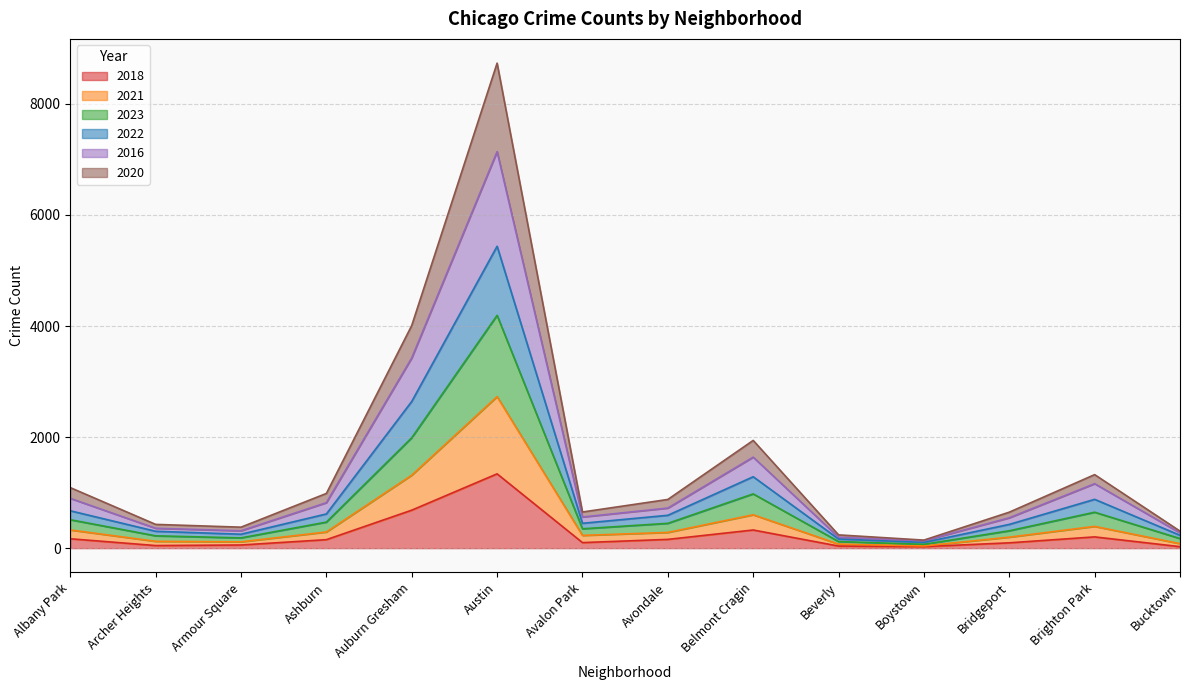

What is the maximum value shown in the chart?

8733